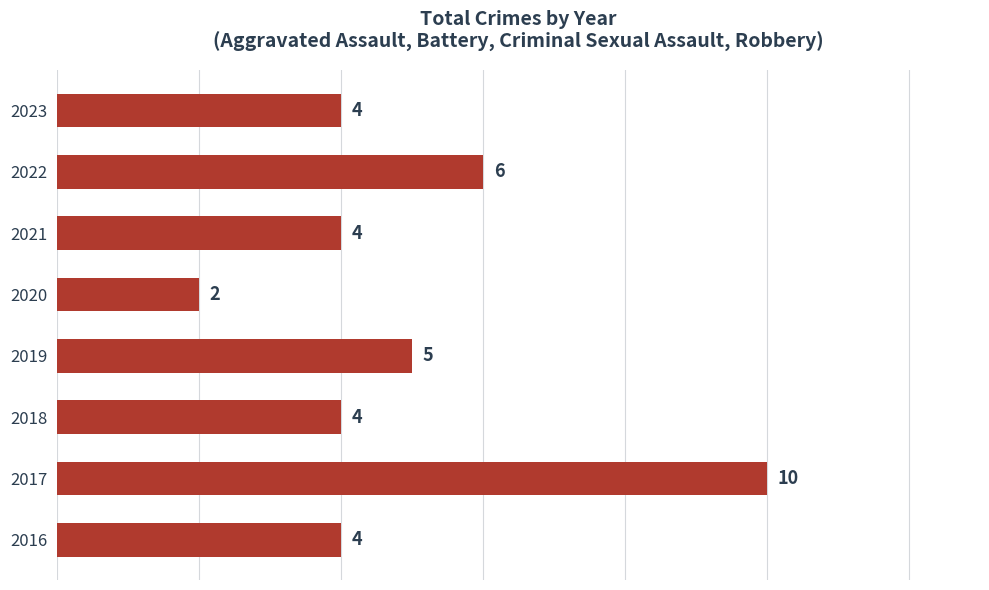

Reading bottom to top, what are all the values shown in this chart?

2016=4	2017=10	2018=4	2019=5	2020=2	2021=4	2022=6	2023=4